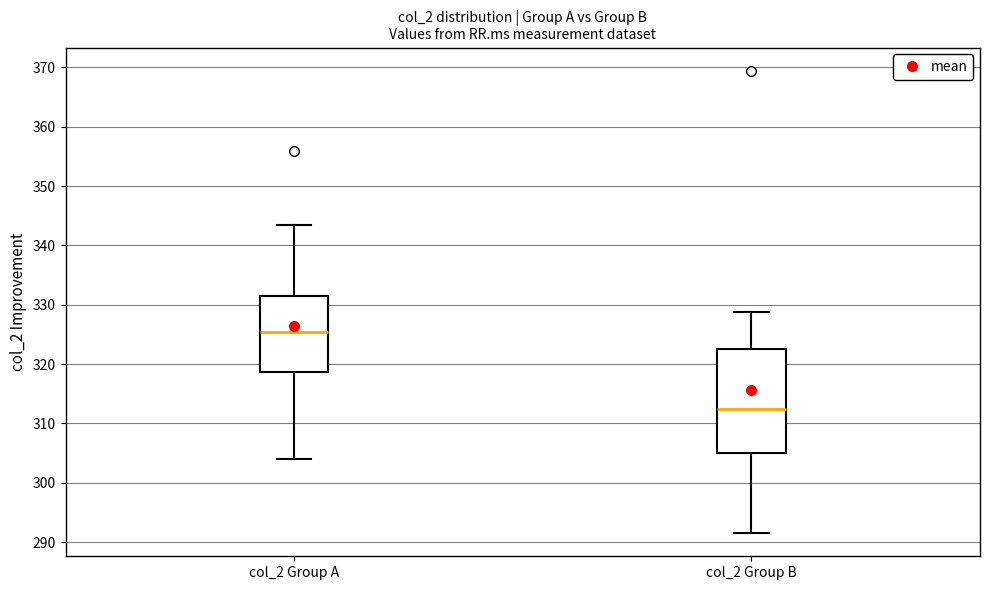

Where does the median line of the box for col_2 Group B sit on the y-axis? The values are not printed on the chart, so give them approximately, as read against the axis.

312